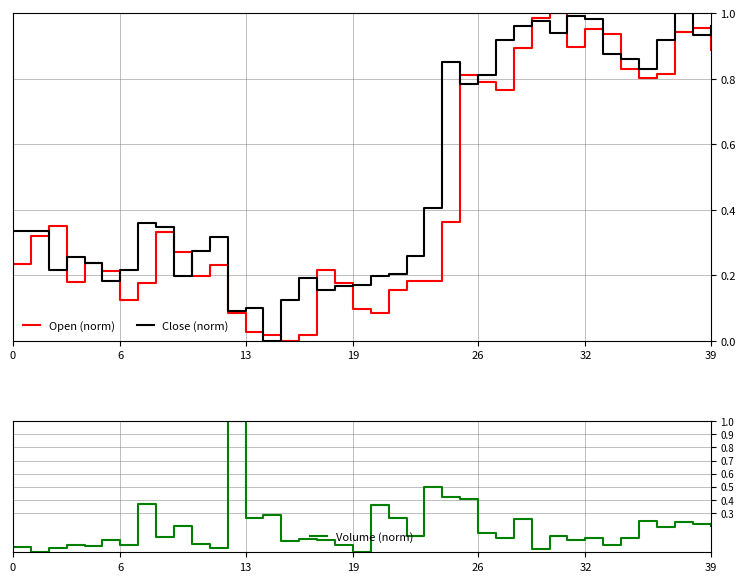

Does the chart display data point markers on the line(s)?

No